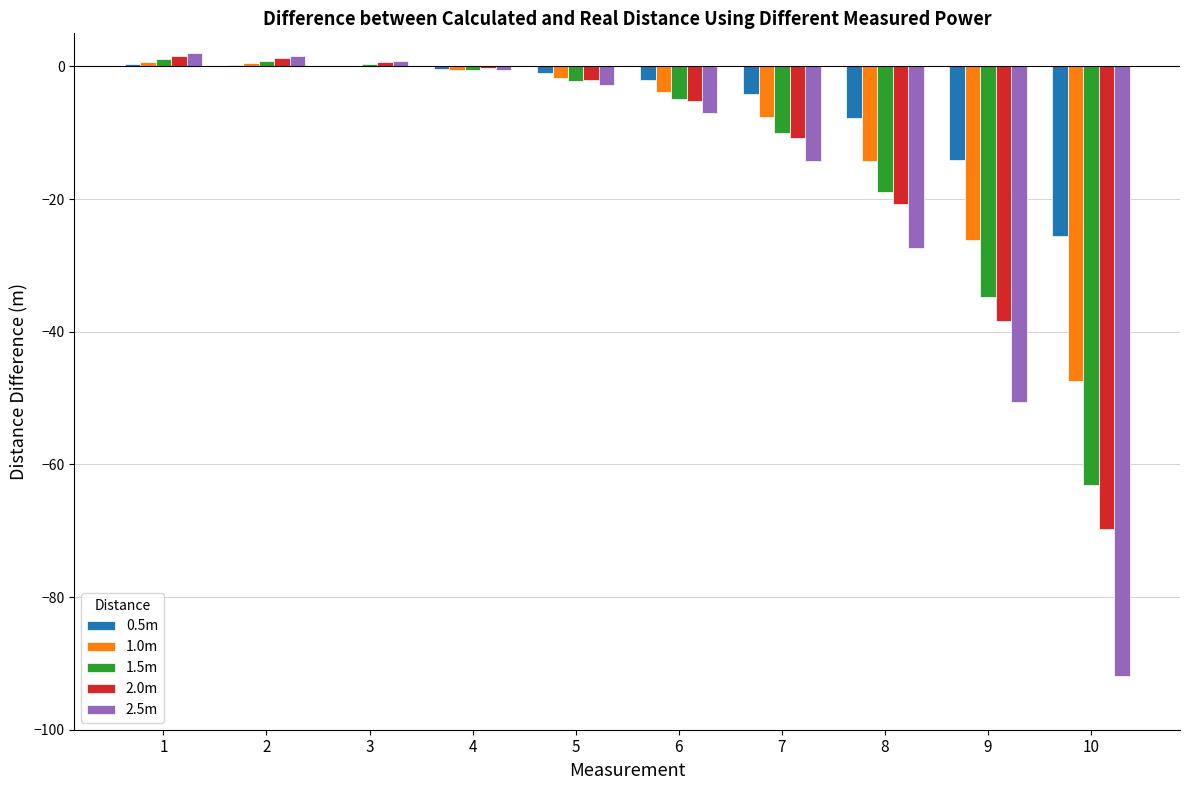

Is it true that 2.0m equals -2.0 at 5?

True